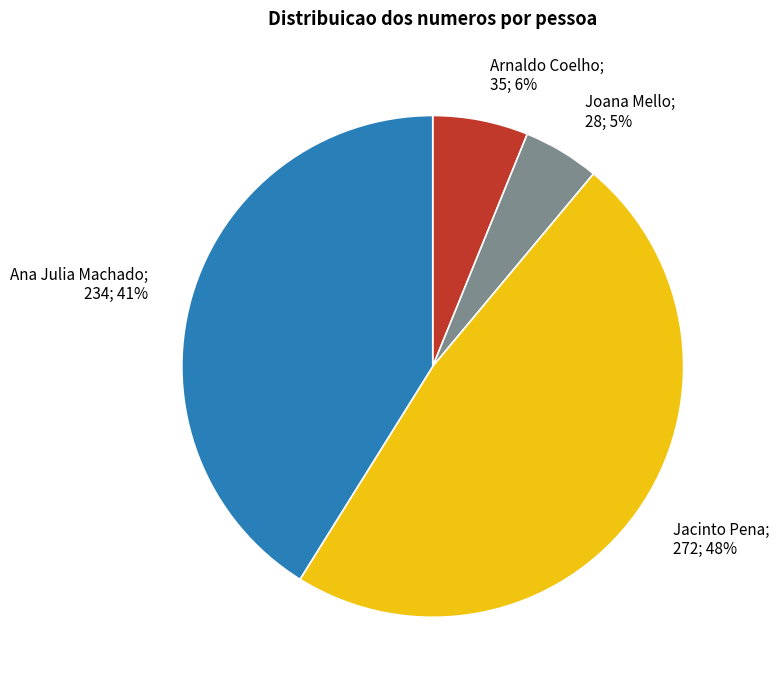

To the nearest percent, what is the difference between the largest and smallest slice percentages?

43%